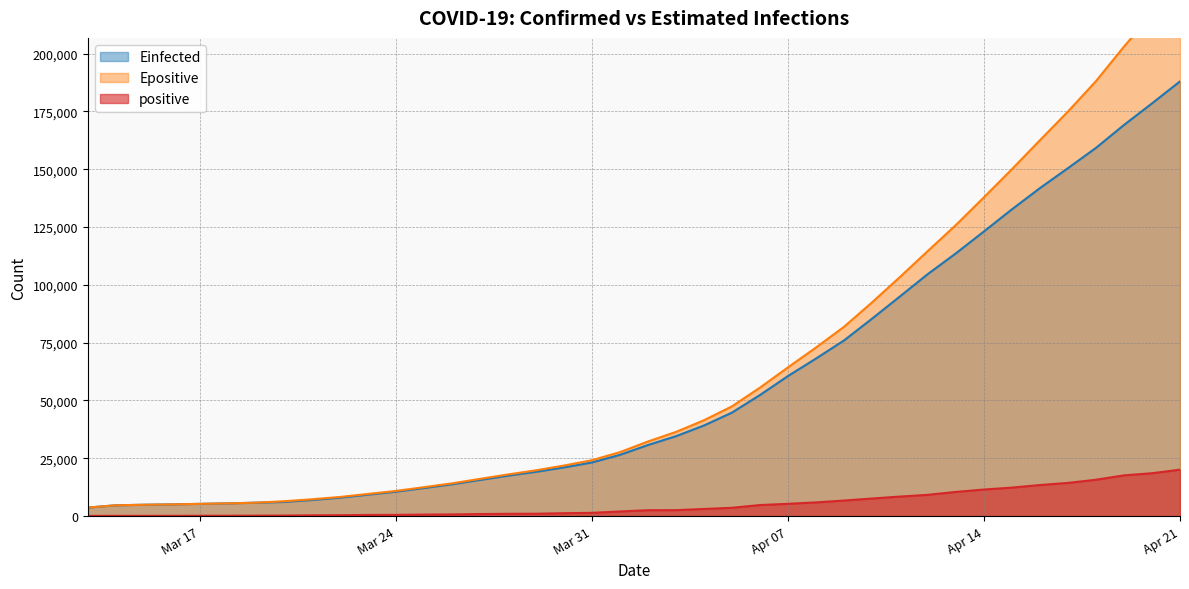

What is the label of the 37th point from the left?

2020-04-18